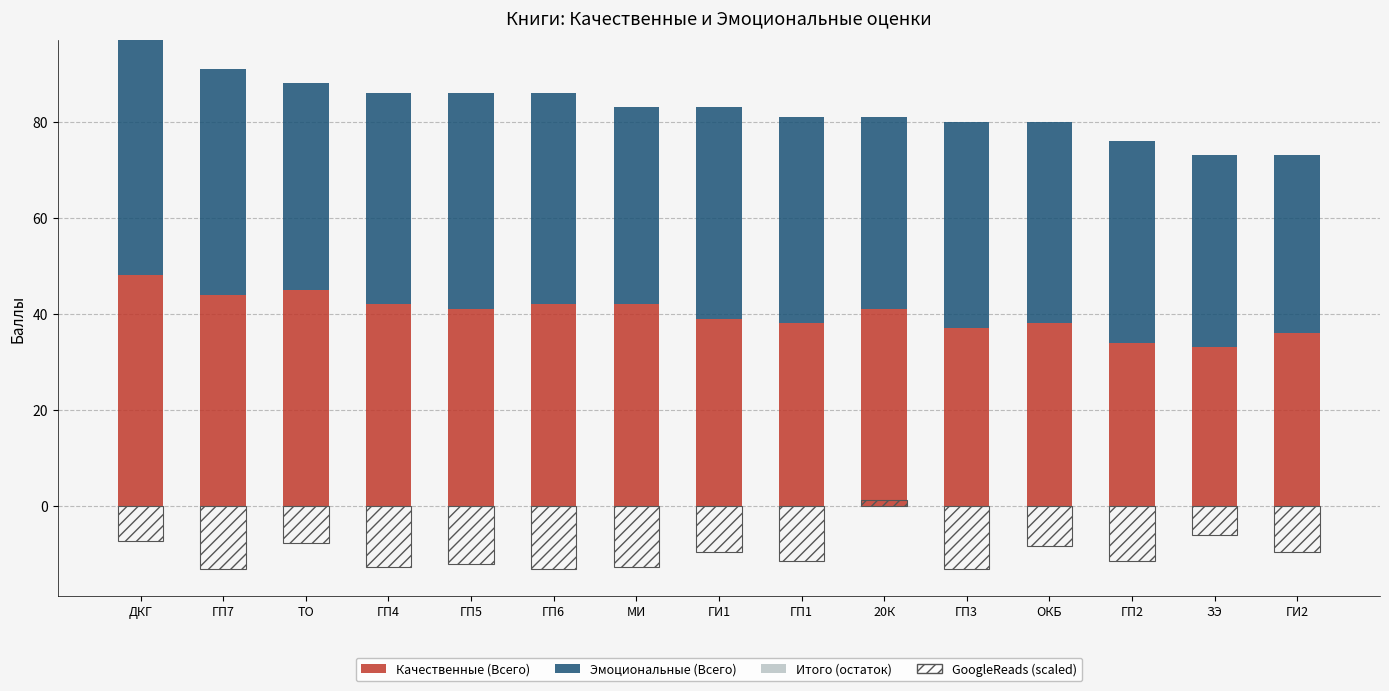

Between ГП7 and ГИ1, which is larger?

ГП7